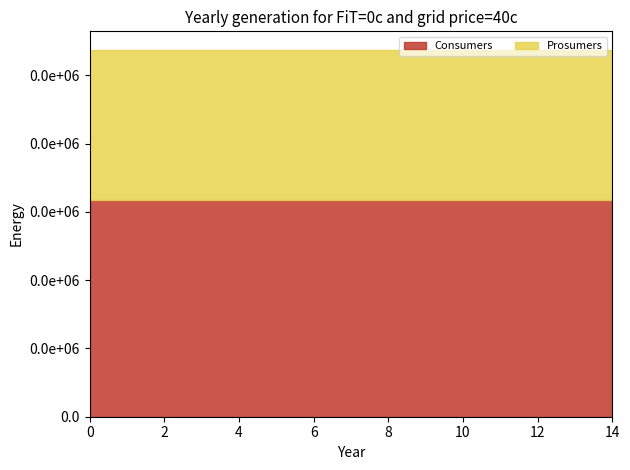

What is the average value of the Consumers series?

635